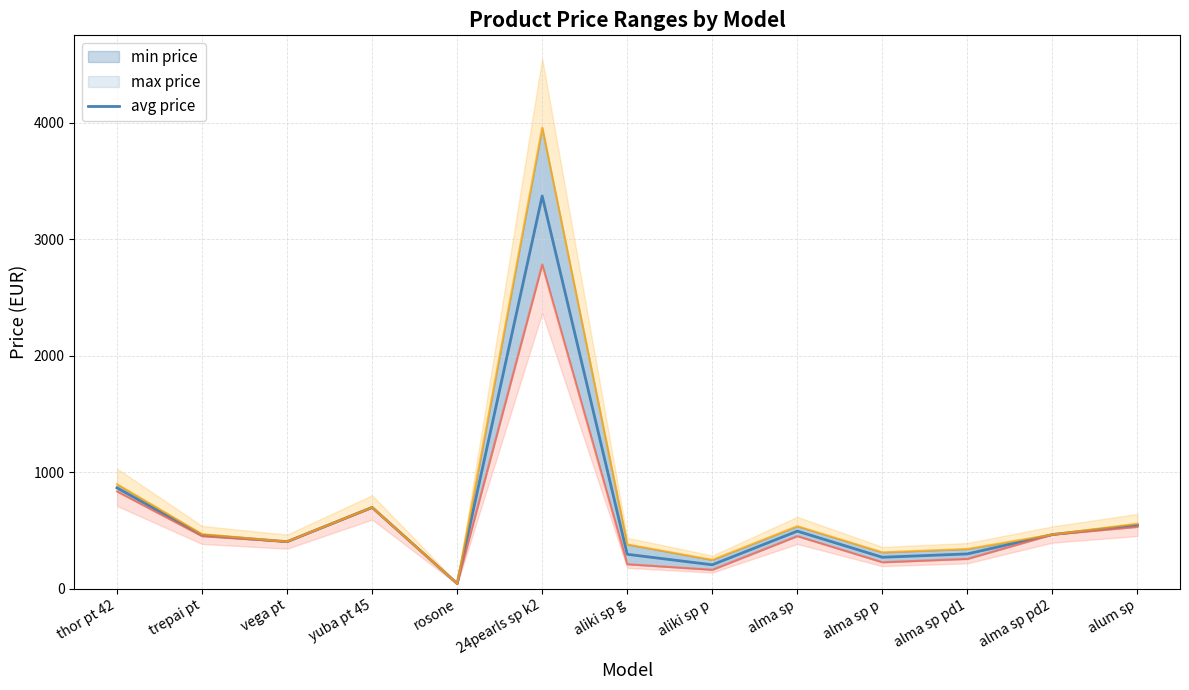

True or false: min price has more than 2 interior local peaks.

True